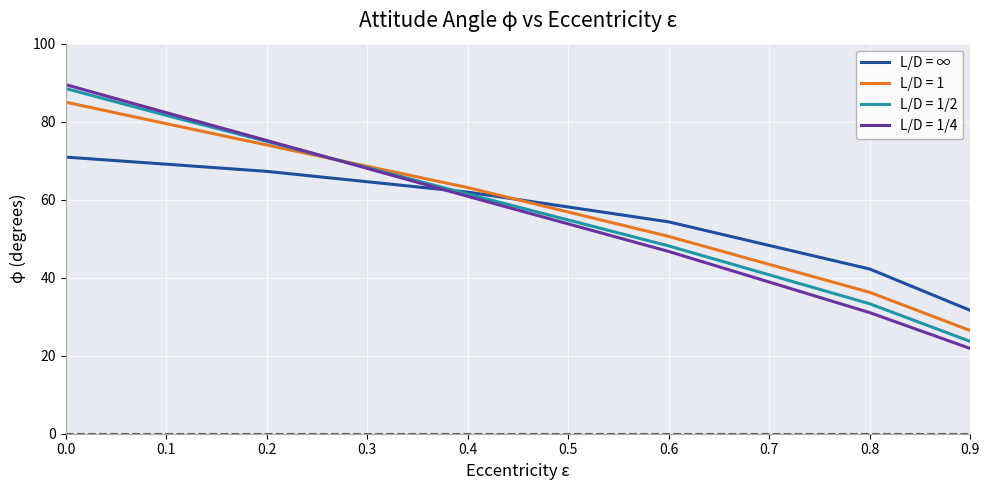

What value does the L/D = 1 series have at 0.2?

74.0